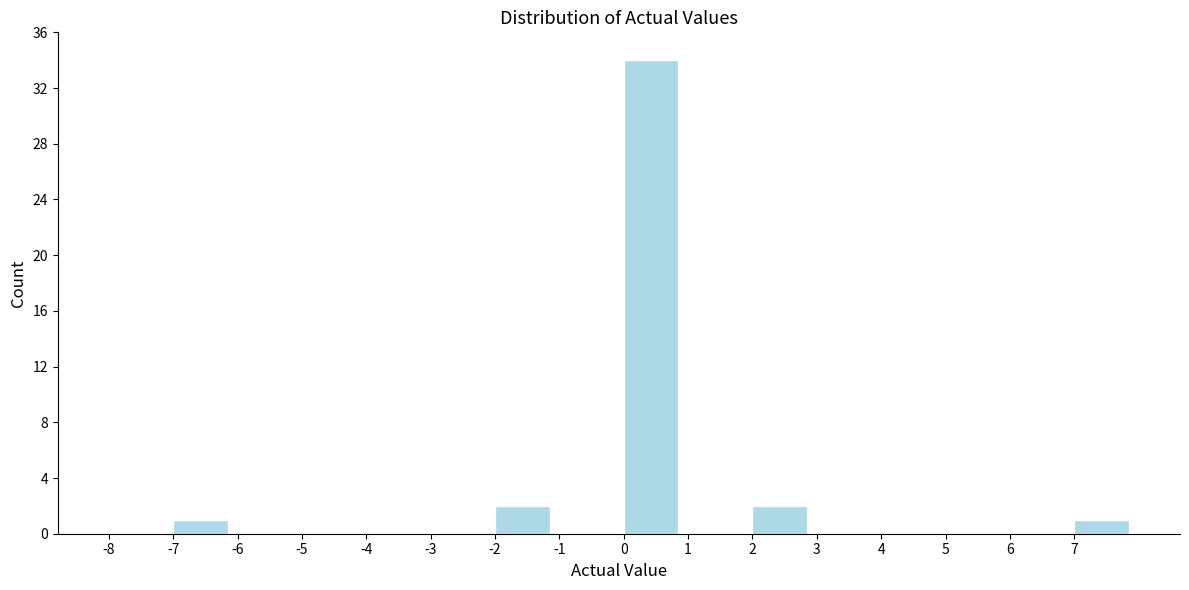

Reading left to right, list every bar in this chart as the range it spans on the x-axis followed by its height. The values are not printed on the chart, so give them approximately, as read against the axis.

-8 to -7: 0
-7 to -6: 1
-6 to -5: 0
-5 to -4: 0
-4 to -3: 0
-3 to -2: 0
-2 to -1: 2
-1 to 0: 0
0 to 1: 34
1 to 2: 0
2 to 3: 2
3 to 4: 0
4 to 5: 0
5 to 6: 0
6 to 7: 0
7 to 8: 1